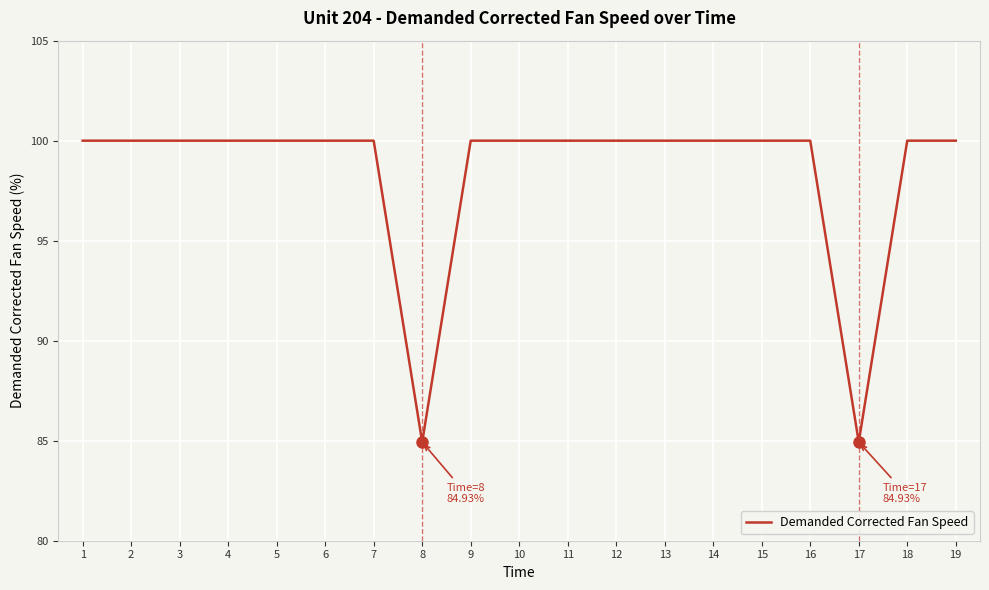

Reading right to left, what are all the values shown in this chart?

19=100.0	18=100.0	17=84.9	16=100.0	15=100.0	14=100.0	13=100.0	12=100.0	11=100.0	10=100.0	9=100.0	8=84.9	7=100.0	6=100.0	5=100.0	4=100.0	3=100.0	2=100.0	1=100.0